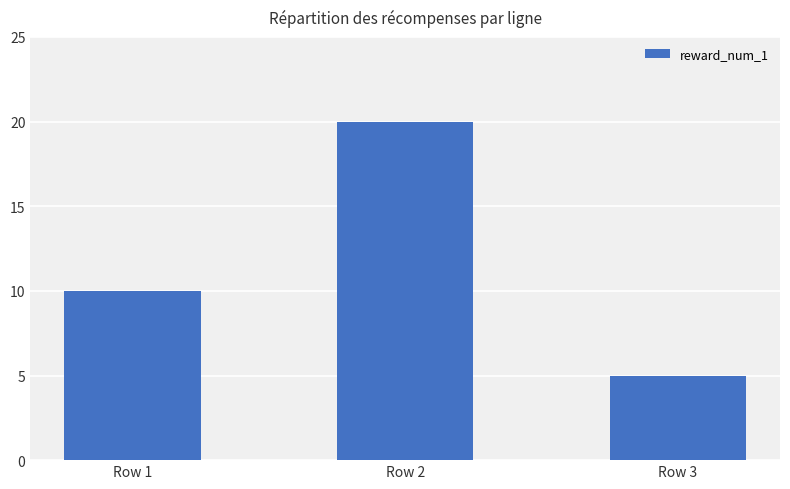

What is the smallest value displayed?

5